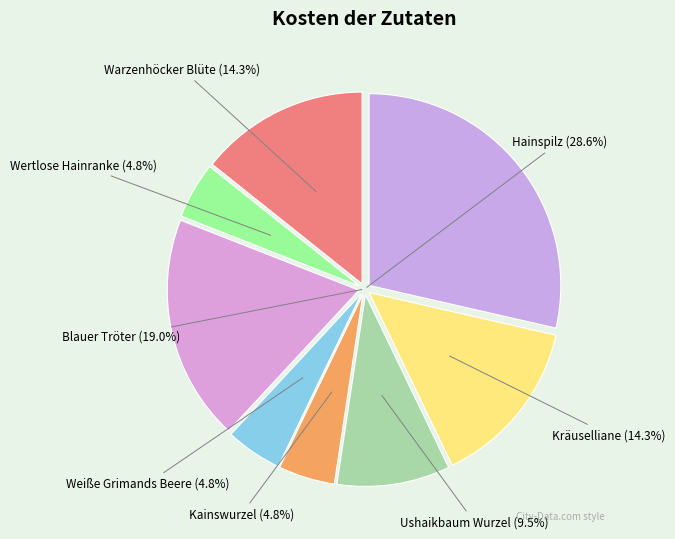

What is the smallest slice in the pie chart?

Kainswurzel